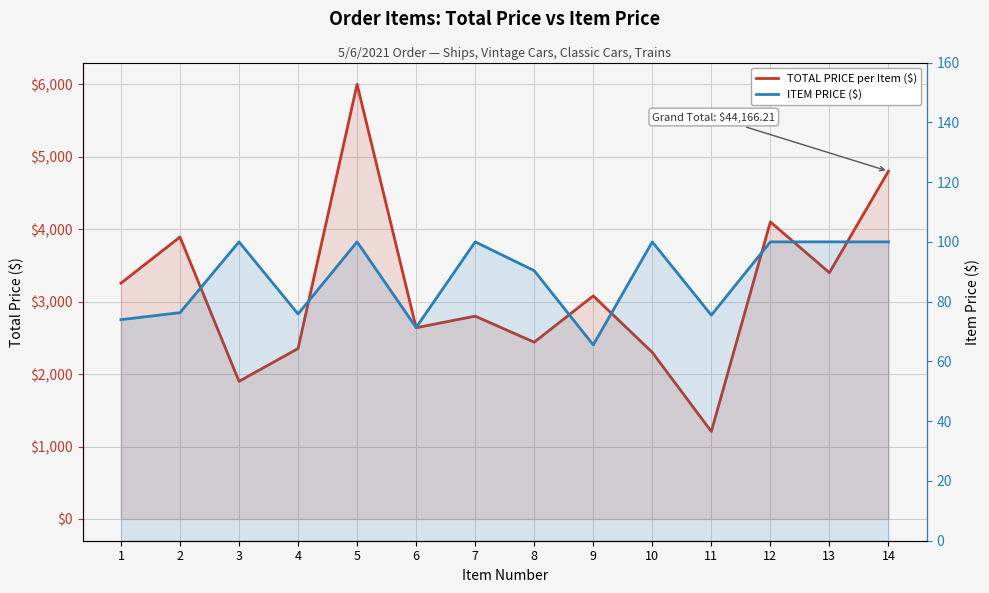

What is the value of the ITEM PRICE ($) point at the 8th from the left?

90.4